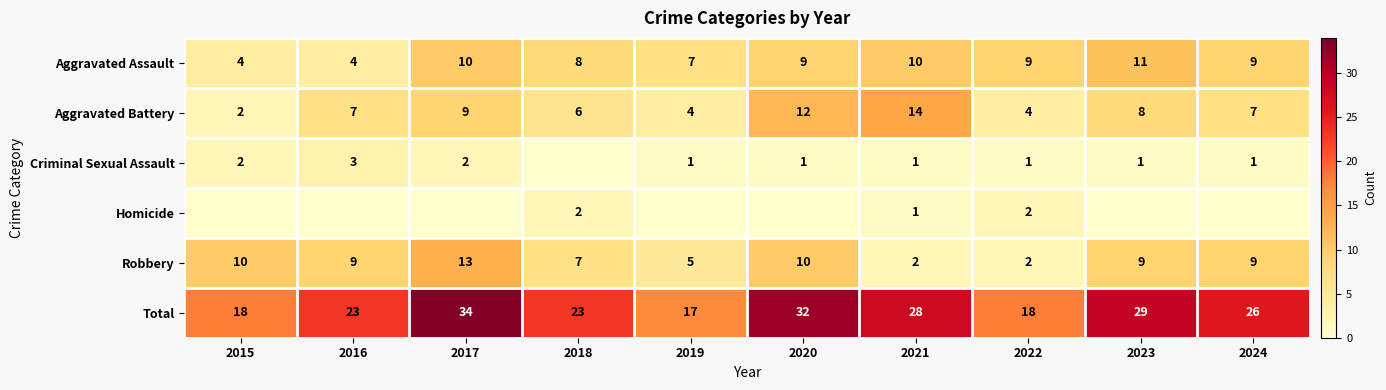

What is the difference between the Robbery values at 2015 and 2024?

1